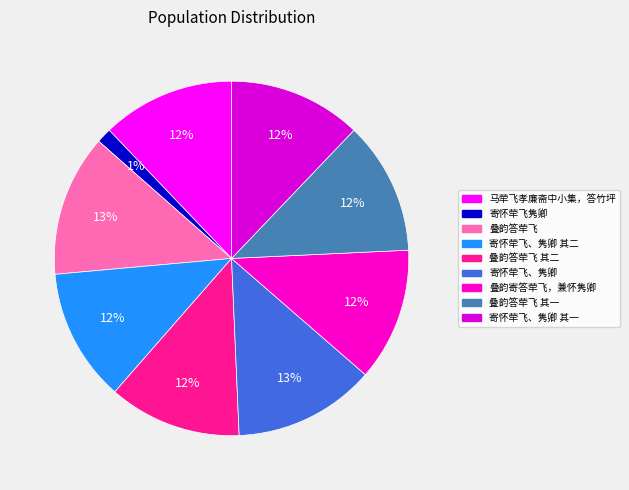

True or false: 叠韵寄答荦飞，兼怀隽卿 accounts for 12% of the total.

True